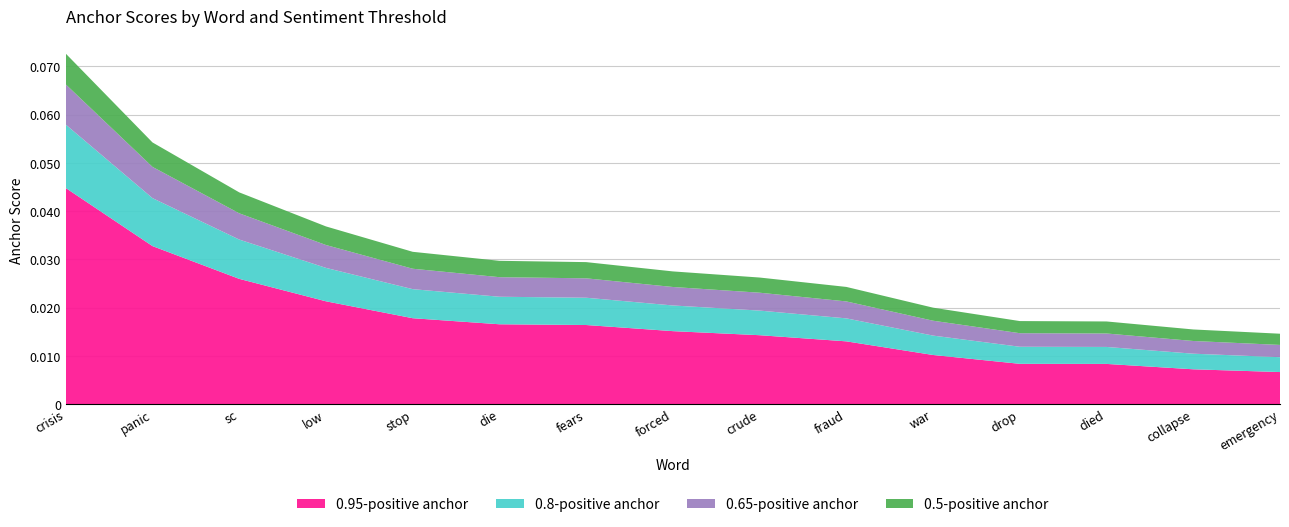

At which category is the sum across all series the highest?

crisis